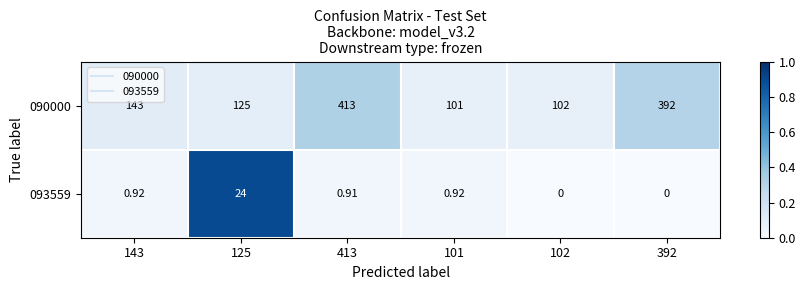

Is the value of 093559 at 101 greater than the value of 090000 at 125?

No